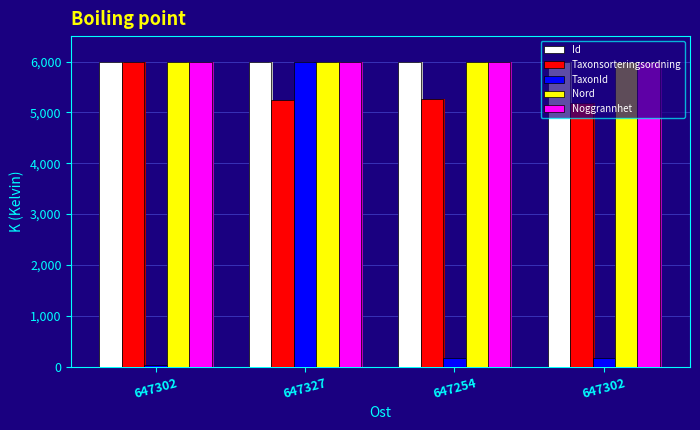

At which label does Nord reach its minimum?

647254